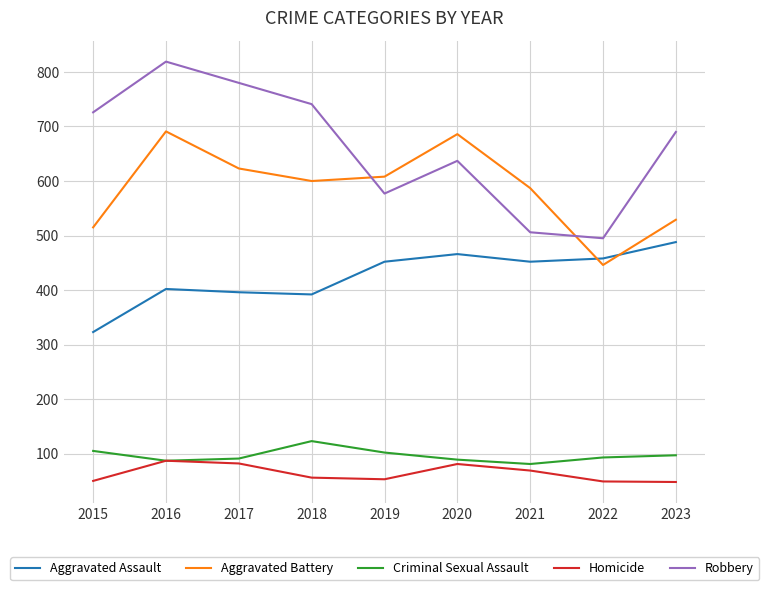

What is the sum of all Robbery values?

5971